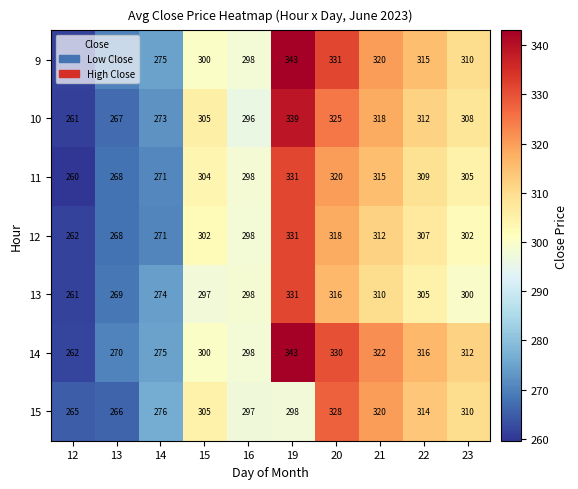

The 13 series shows 173 at 21. True or false?

False